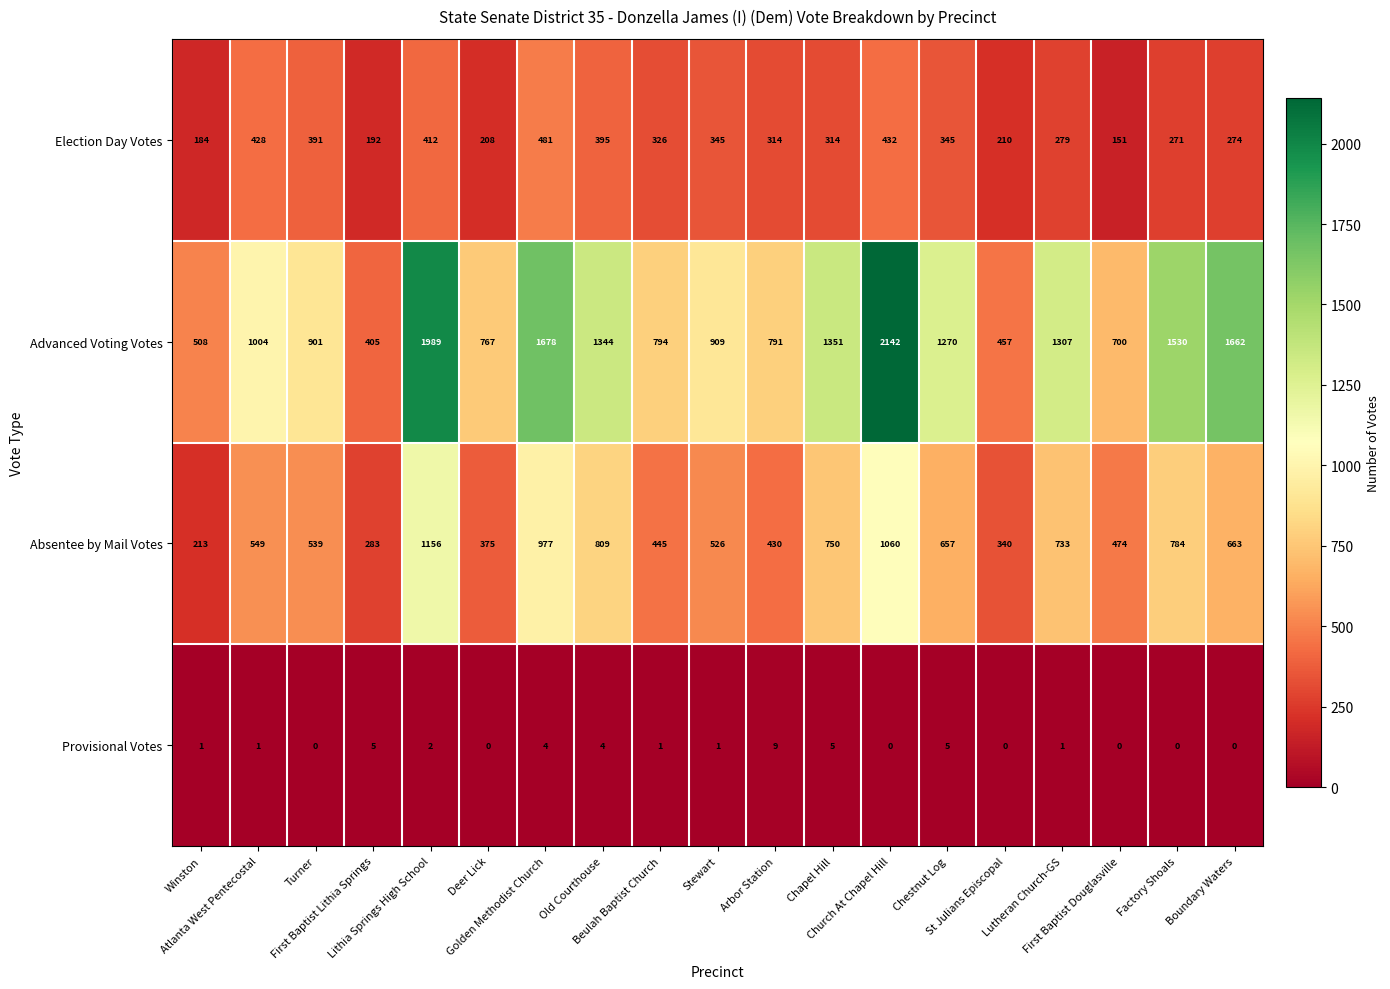

Rank the series by their maximum value, from lowest to highest.

Provisional Votes, Election Day Votes, Absentee by Mail Votes, Advanced Voting Votes